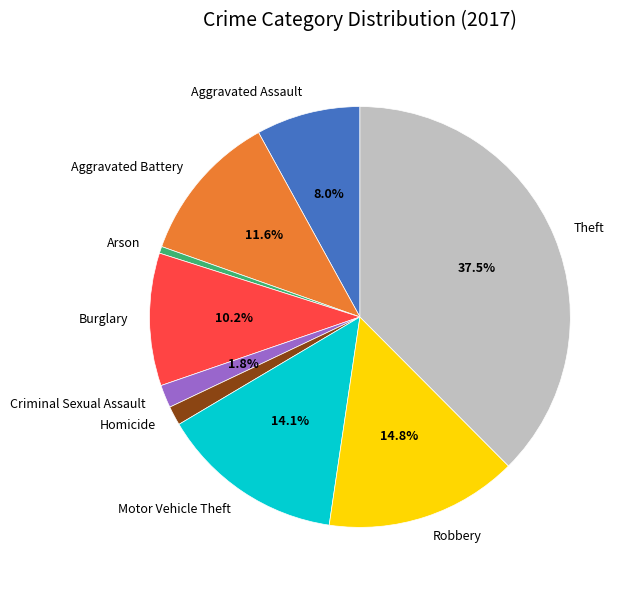

Approximately how many times larger is the value at Aggravated Assault compared to Robbery?

0.5